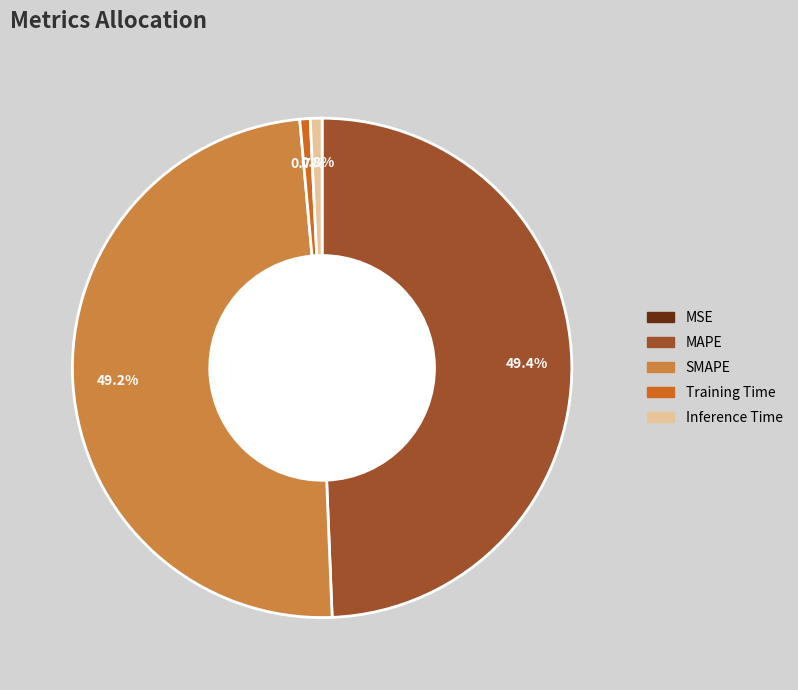

What percentage do Inference Time and SMAPE together represent?

50.0%